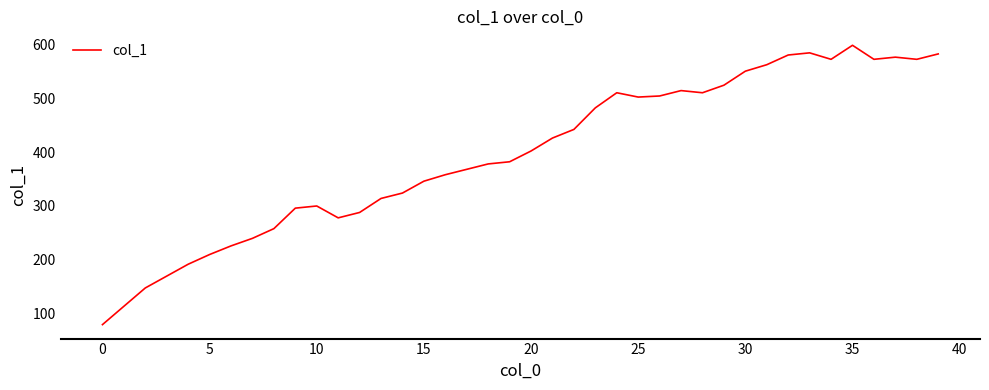

What is the difference between the maximum and minimum values?

518